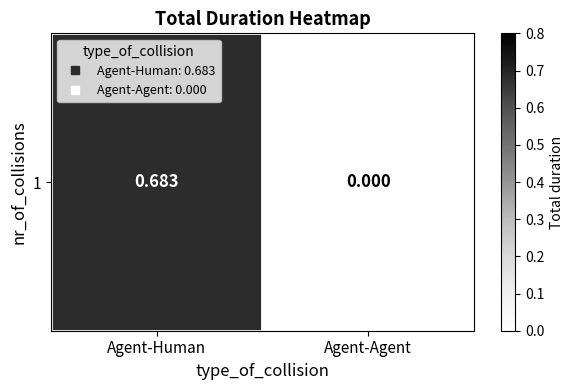

List the labels in order of value, smallest first.

Agent-Agent, Agent-Human